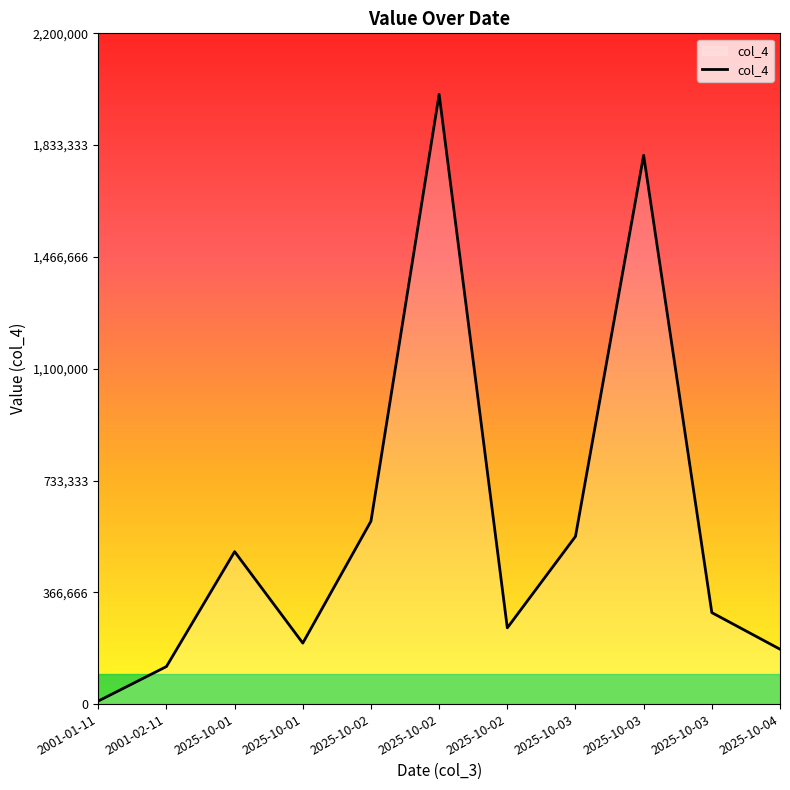

Reading left to right, list all the values displayed in this chart.

2001-01-11=10000	2001-02-11=123123	2025-10-01=500000	2025-10-01=200000	2025-10-02=600000	2025-10-02=2000000	2025-10-02=250000	2025-10-03=550000	2025-10-03=1800000	2025-10-03=300000	2025-10-04=180000